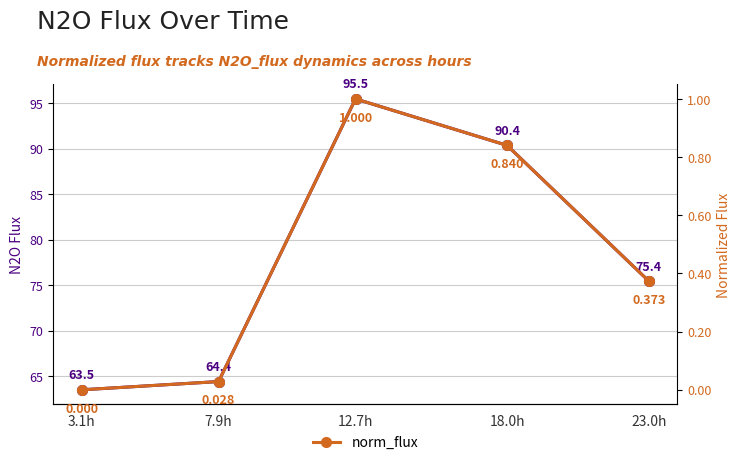

True or false: norm_flux has more than 1 points higher than both neighbors.

False